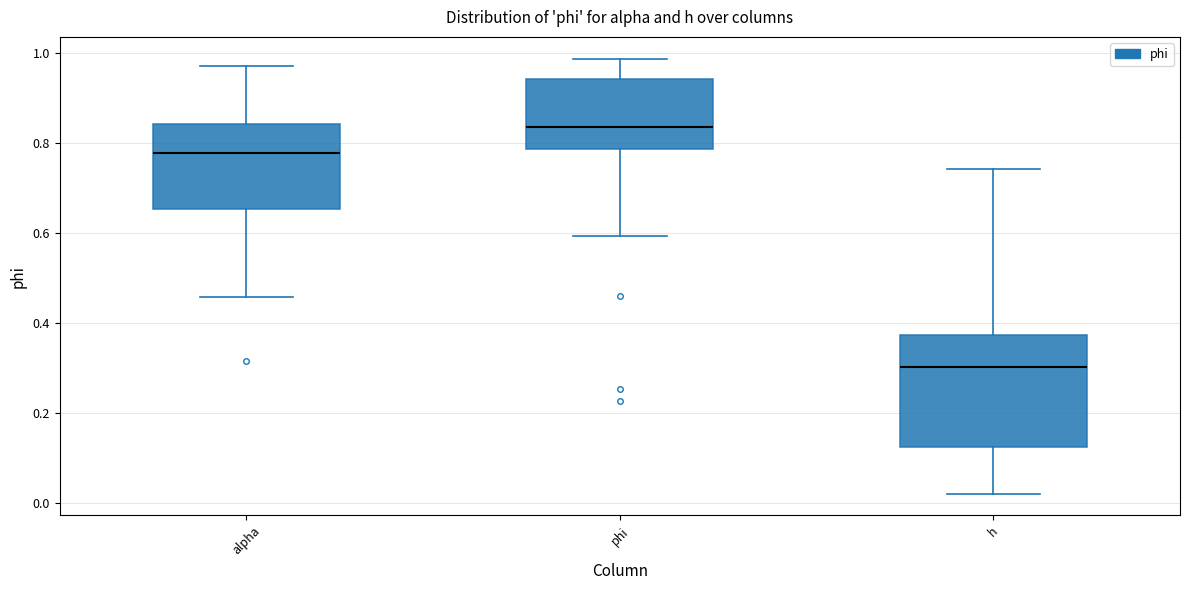

Comparing the boxes themselves (not the whiskers), which one is the tallest?

h